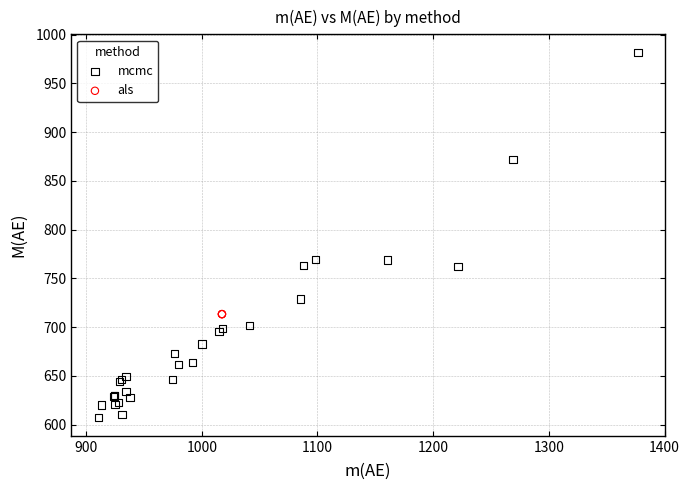

Which series contains the lowest Y value?

mcmc